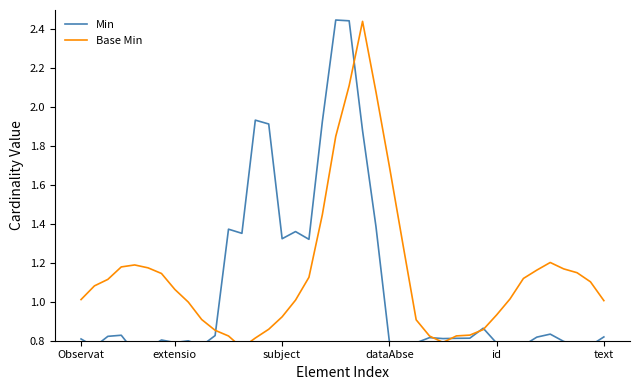

Reading left to right, list all the values displayed in this chart.

Min: 0.8	0.8	0.8	0.8	0.7	0.8	0.8	0.8	0.8	0.8	0.8	1.4	1.4	1.9	1.9	1.3	1.4	1.3	1.9	2.4	2.4	1.9	1.4	0.8	0.8	0.8	0.8	0.8	0.8	0.8	0.9	0.8	0.8	0.8	0.8	0.8	0.8	0.8	0.8	0.8
Base Min: 1.0	1.1	1.1	1.2	1.2	1.2	1.1	1.1	1.0	0.9	0.9	0.8	0.8	0.8	0.9	0.9	1.0	1.1	1.4	1.9	2.1	2.4	2.1	1.7	1.3	0.9	0.8	0.8	0.8	0.8	0.9	0.9	1.0	1.1	1.2	1.2	1.2	1.1	1.1	1.0